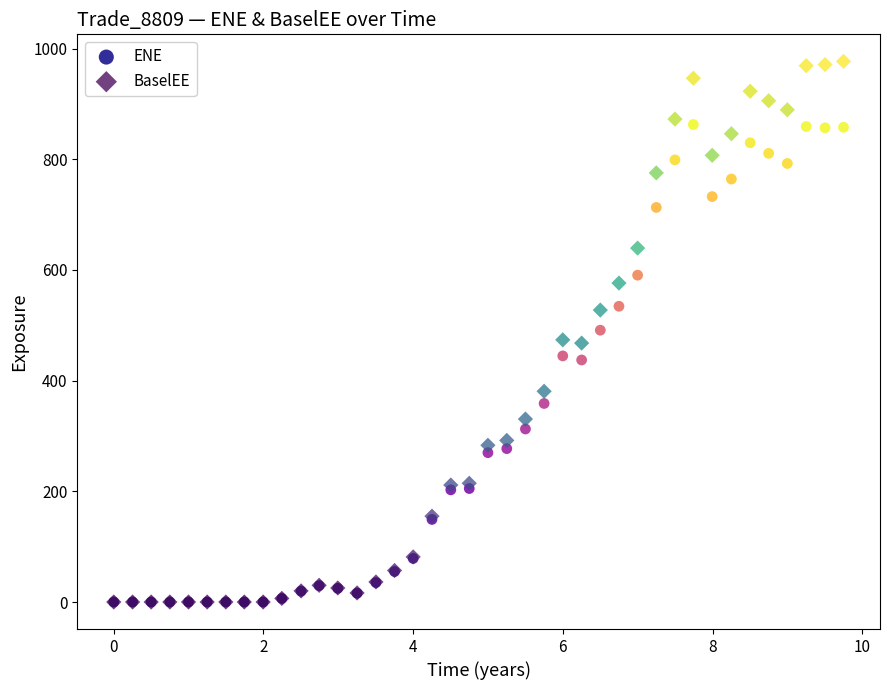

Which series reaches the maximum Y coordinate?

BaselEE